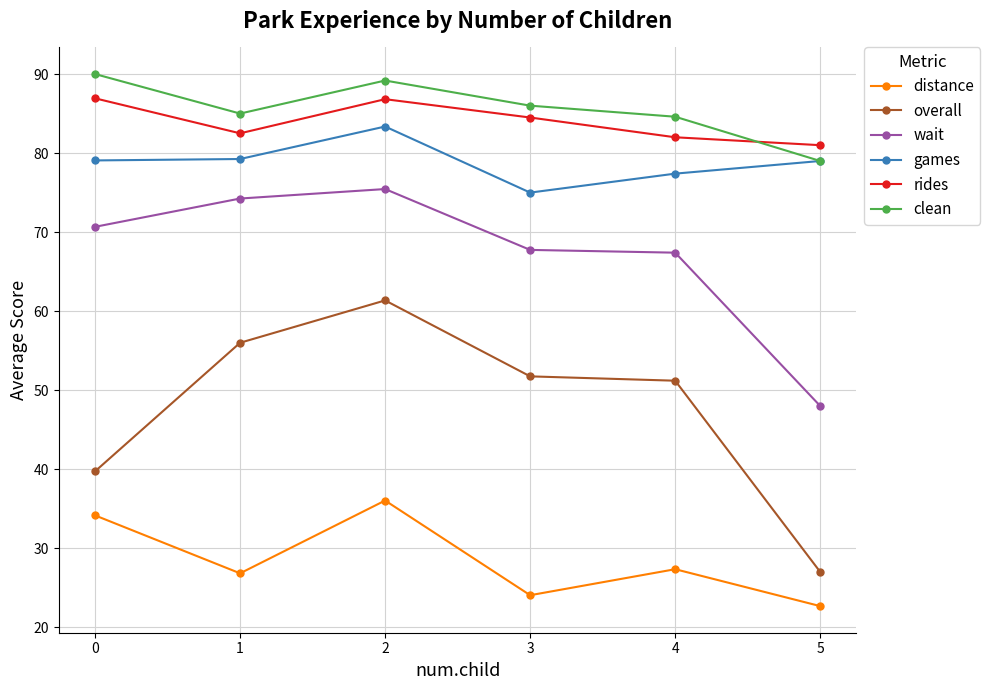

What is the difference between the highest and lowest values at 2?

53.1